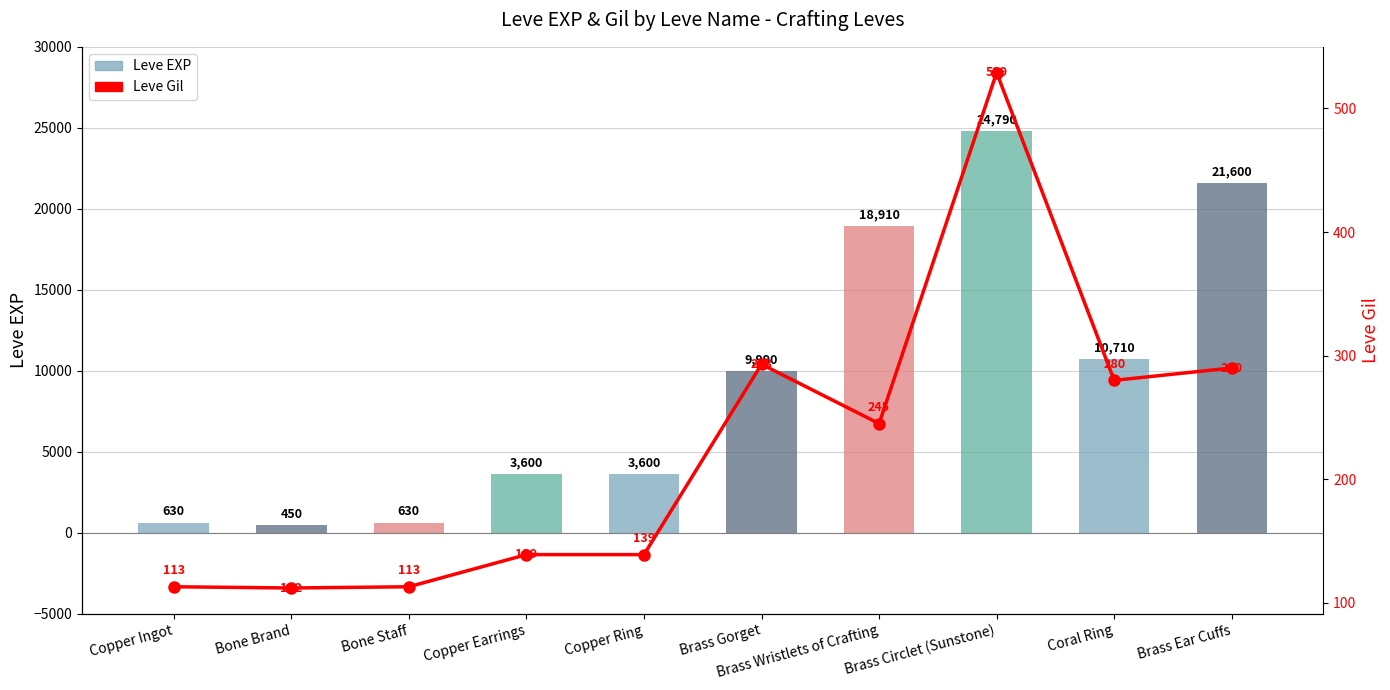

What position from the right is Copper Ingot?

10